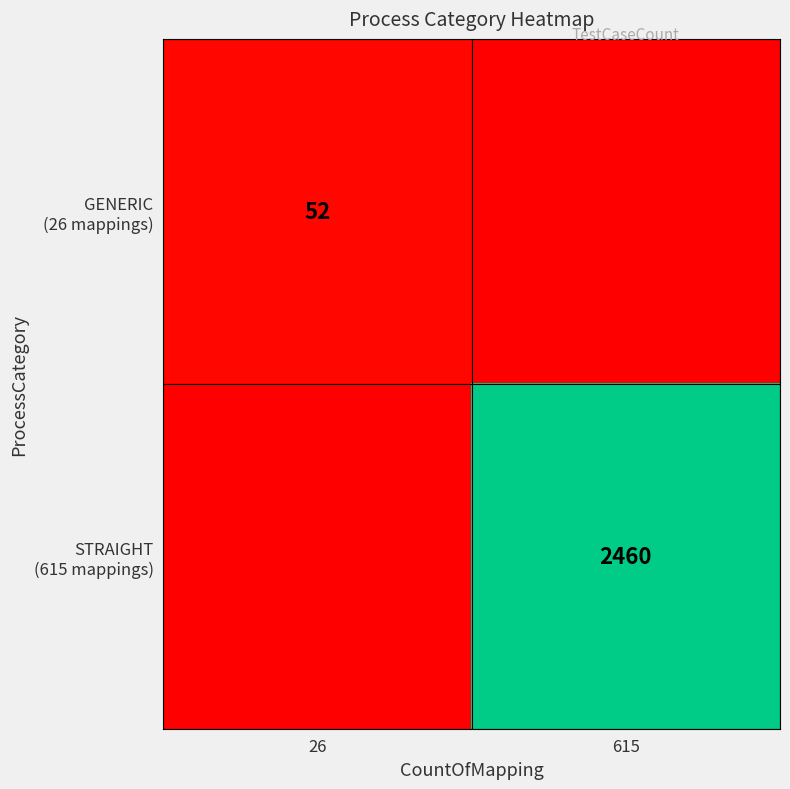

Between 26 and 615, which series saw the biggest shift?

STRAIGHT (615 mappings)